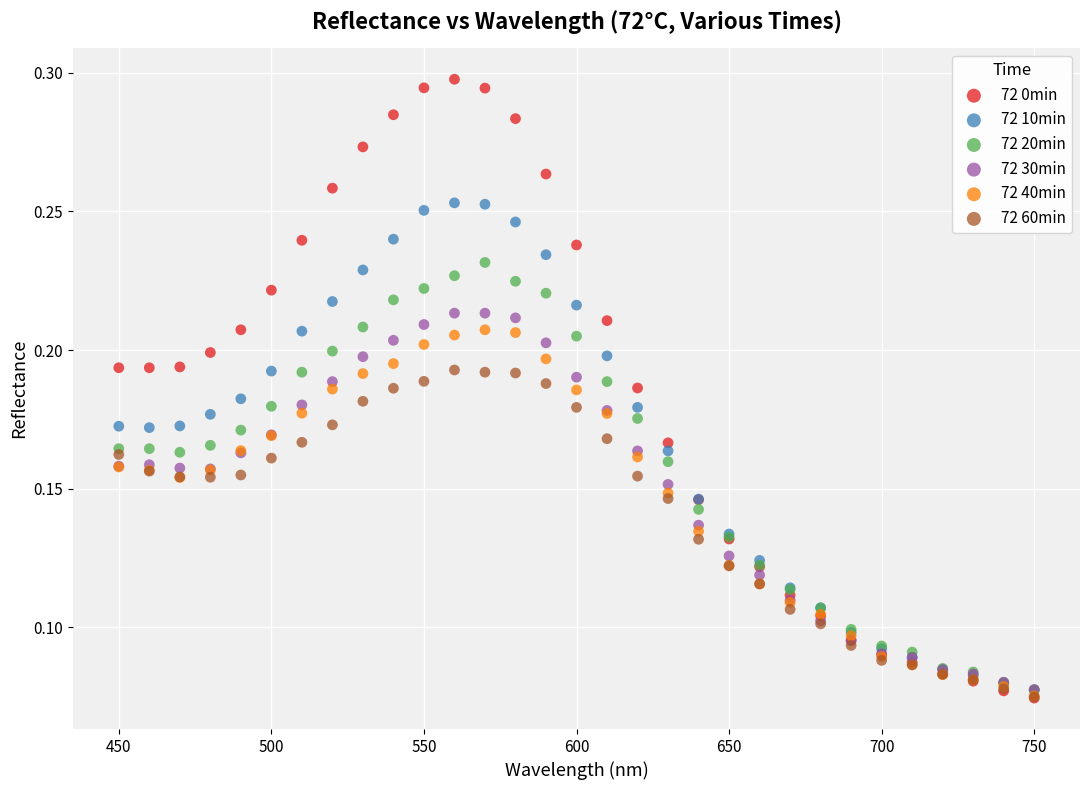

Which series reaches the maximum Y coordinate?

72 0min